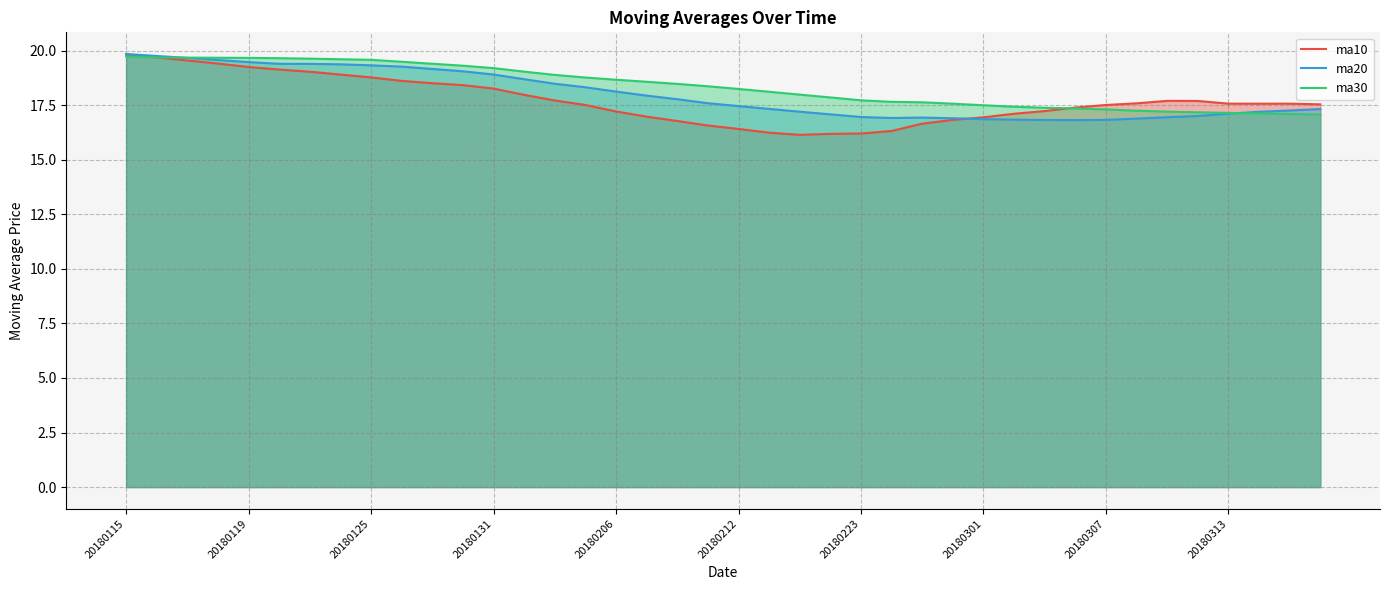

How many data points in ma10 are above 17?

28